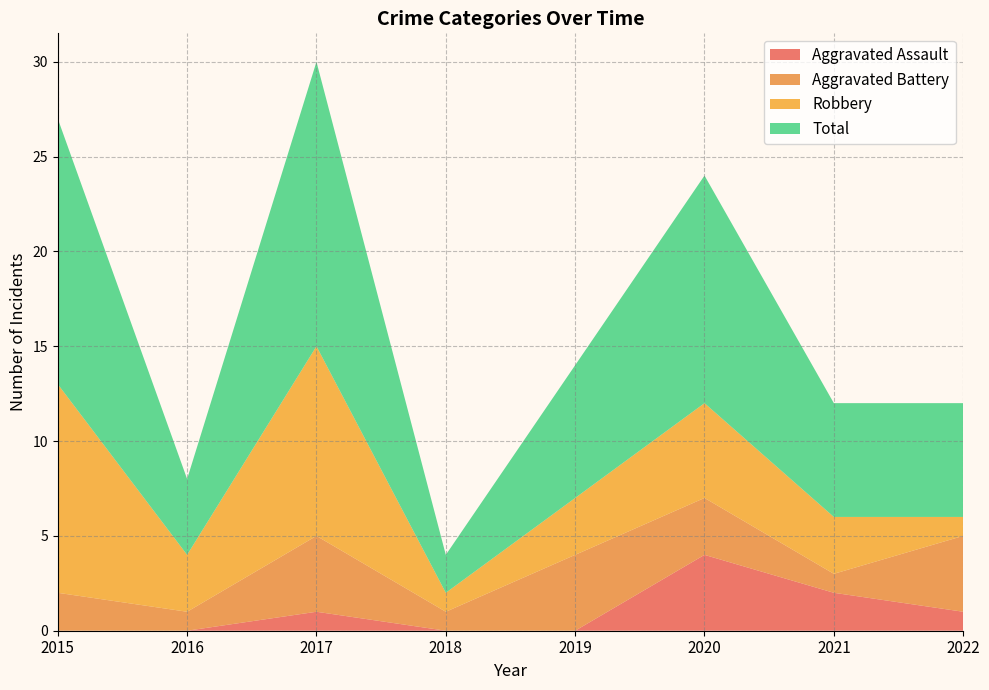

Reading left to right, extract all data points from this chart.

Aggravated Assault: 0	0	1	0	0	4	2	1
Aggravated Battery: 2	1	4	1	4	3	1	4
Robbery: 11	3	10	1	3	5	3	1
Total: 14	4	15	2	7	12	6	6